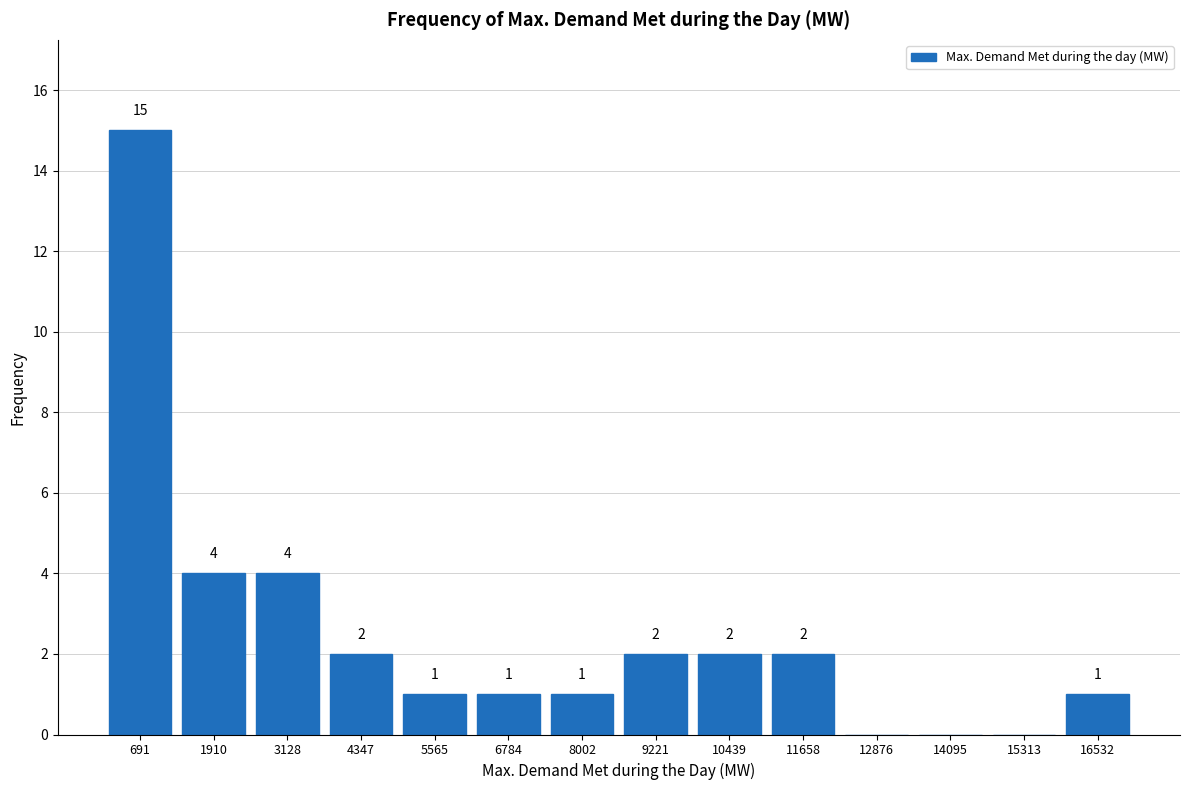

Which range on the x-axis has the tallest bar?

0 to 1400